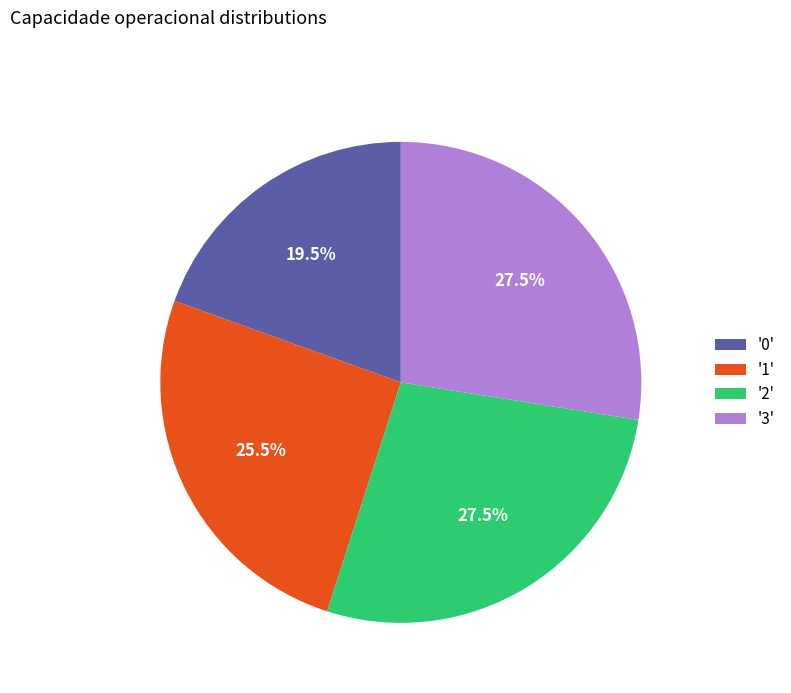

What is the ratio of the value at '1' to the value at '3'?

0.9